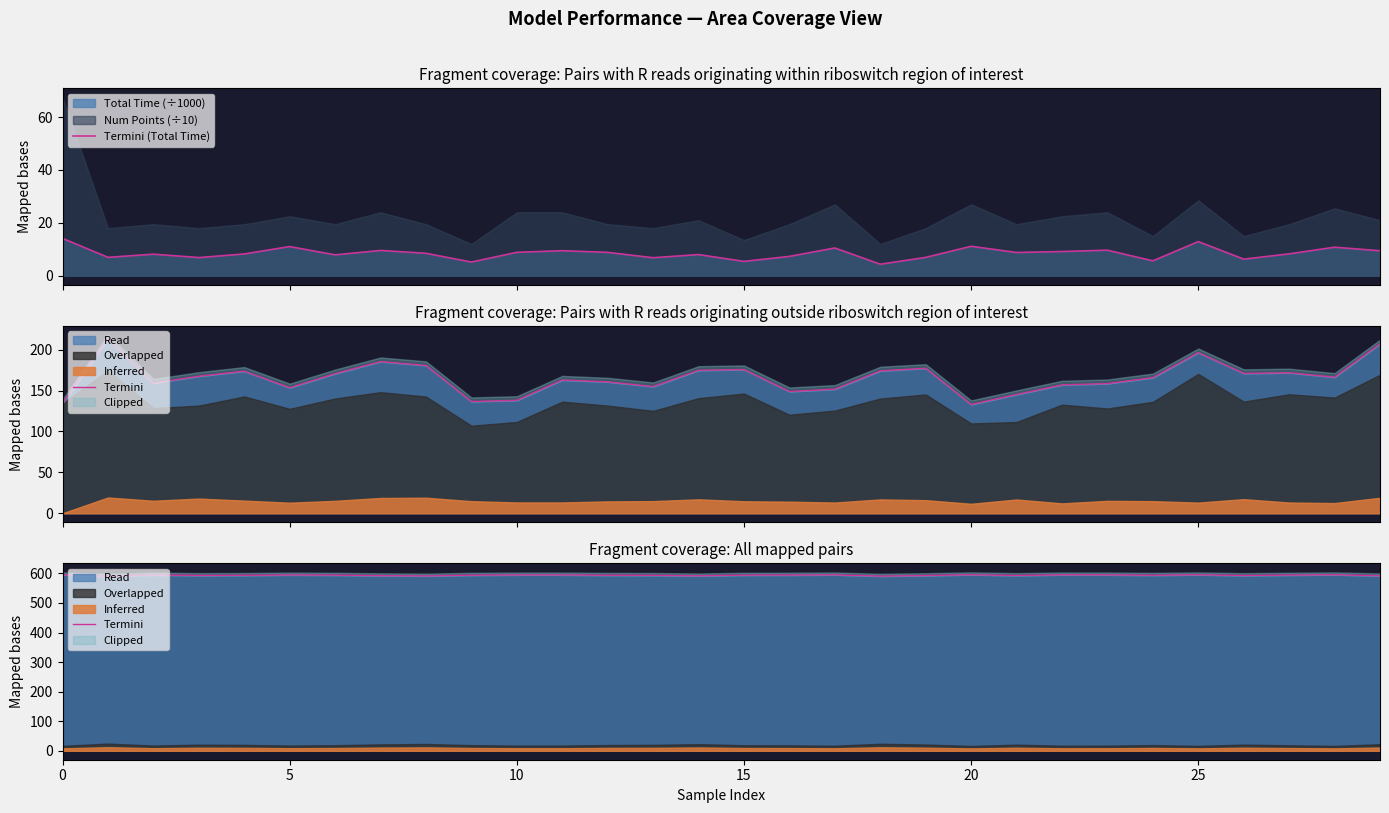

At how many categories does at least one series exceed 102?

30